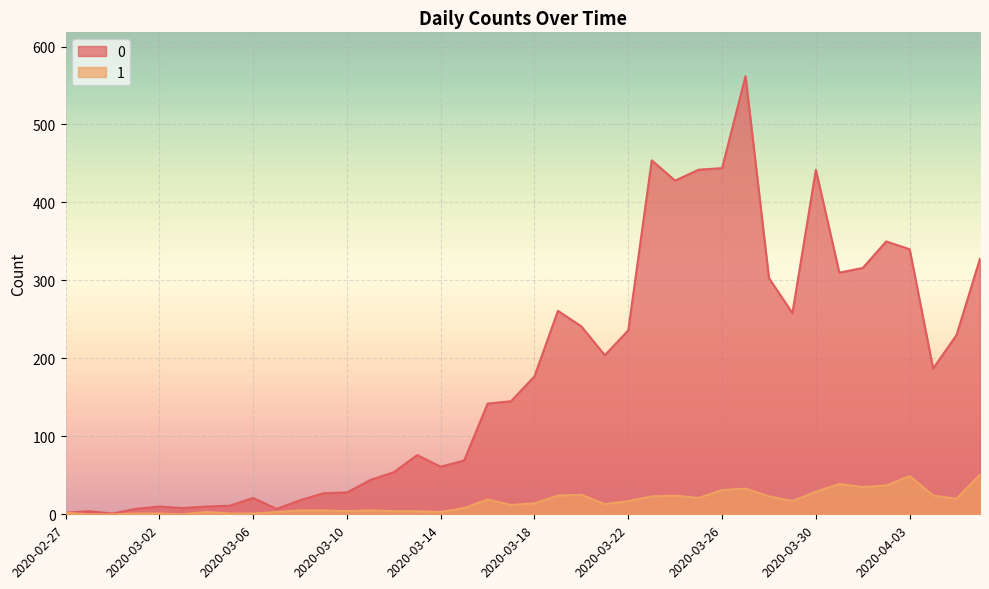

List the series in order of their overall mean, lowest first.

1, 0